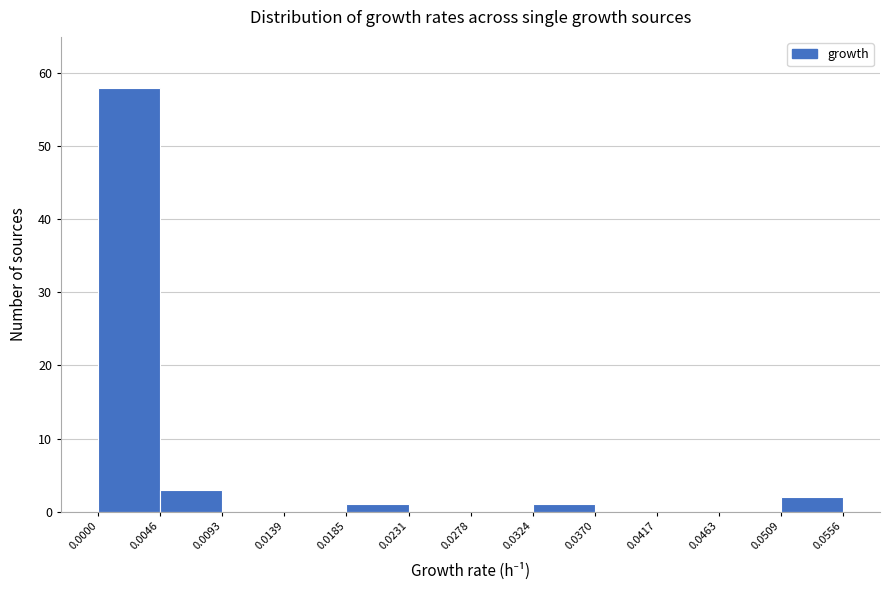

Reading left to right, list every bar in this chart as the range it spans on the x-axis followed by its height. The values are not printed on the chart, so give them approximately, as read against the axis.

0.0000 to 0.0046: 58
0.0046 to 0.0093: 3
0.0093 to 0.0139: 0
0.0139 to 0.0185: 0
0.0185 to 0.0231: 1
0.0231 to 0.0278: 0
0.0278 to 0.0324: 0
0.0324 to 0.0370: 1
0.0370 to 0.0417: 0
0.0417 to 0.0463: 0
0.0463 to 0.0509: 0
0.0509 to 0.0556: 2